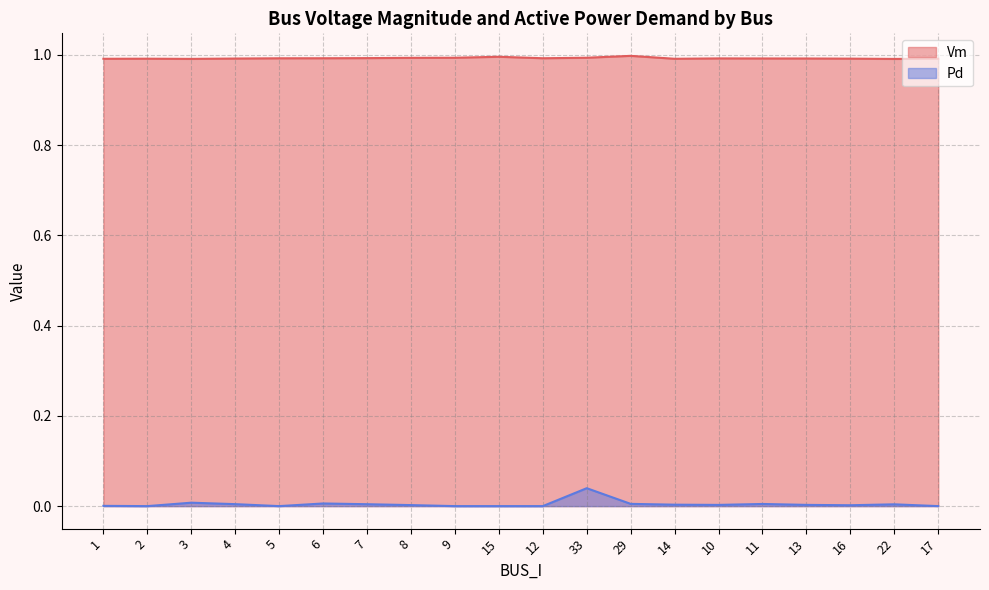

What is the difference between the highest and lowest values at 11?

1.0